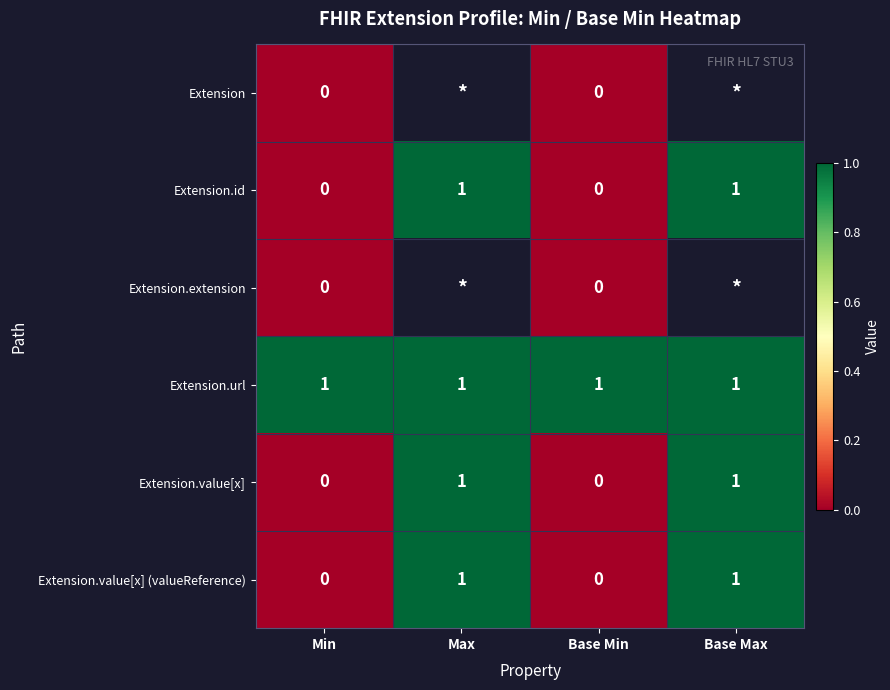

Is it true that Extension.id equals 0 at Base Min?

True